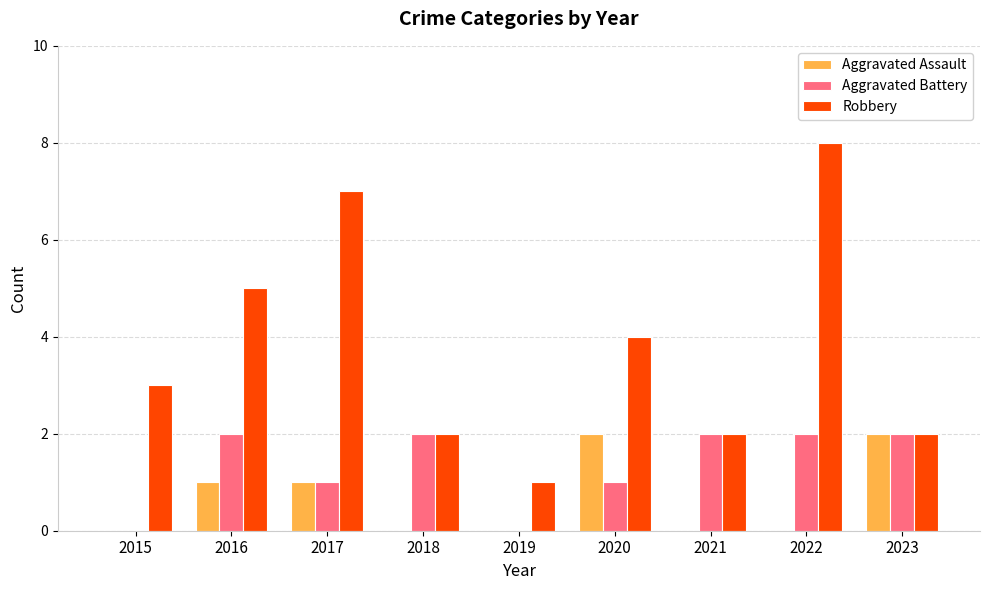

What is the maximum value shown in the chart?

8